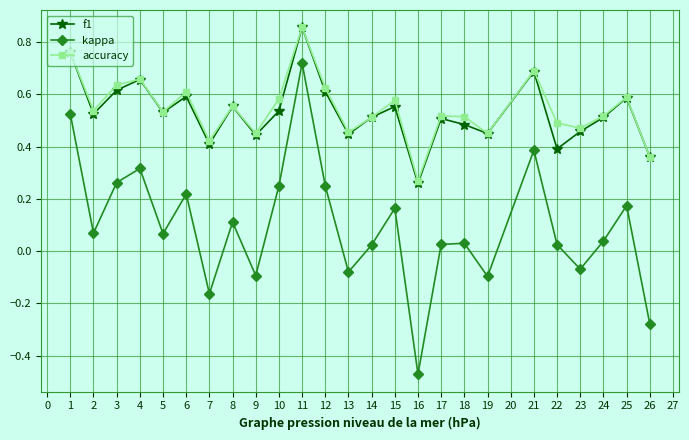

How many interior local valleys does the kappa series have?

8